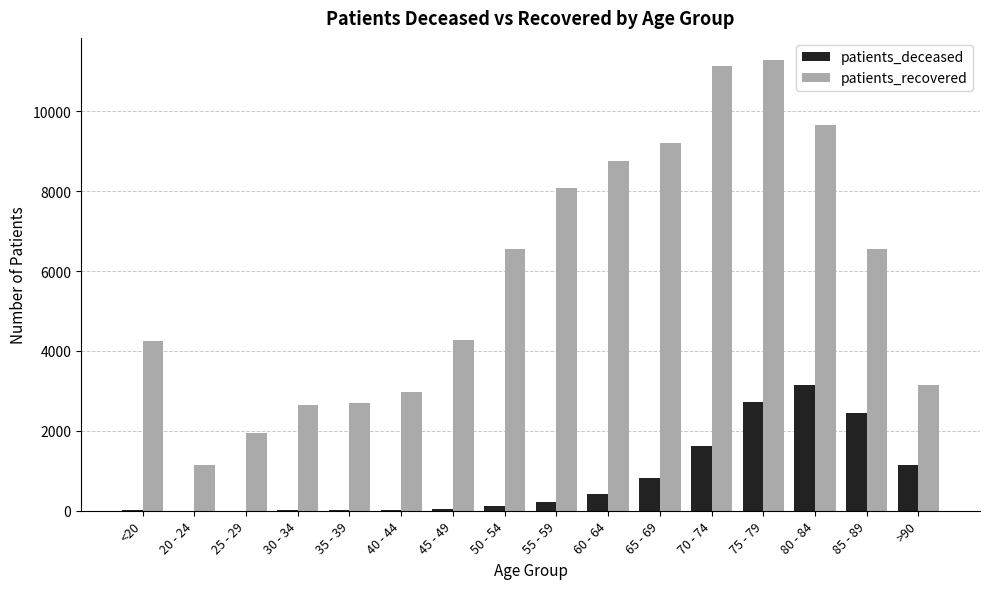

How many groups of bars are there?

16